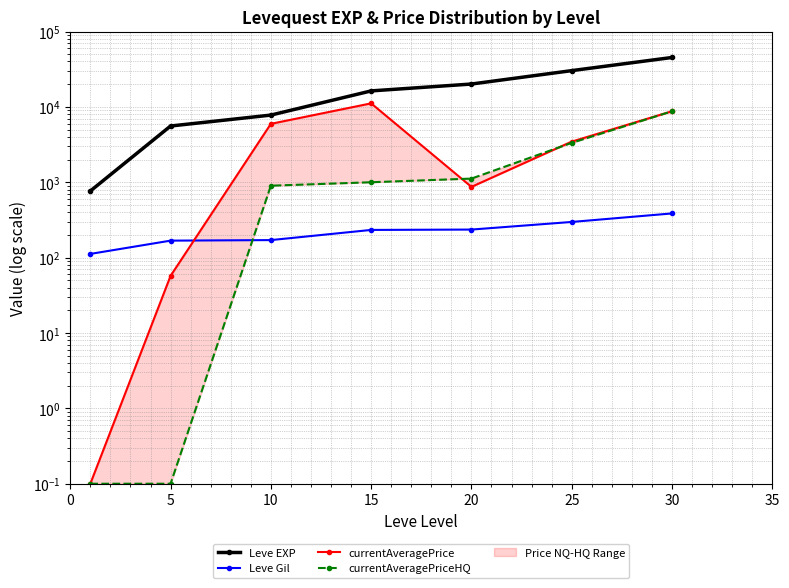

How many intersections are there between currentAveragePriceHQ and currentAveragePrice?

2